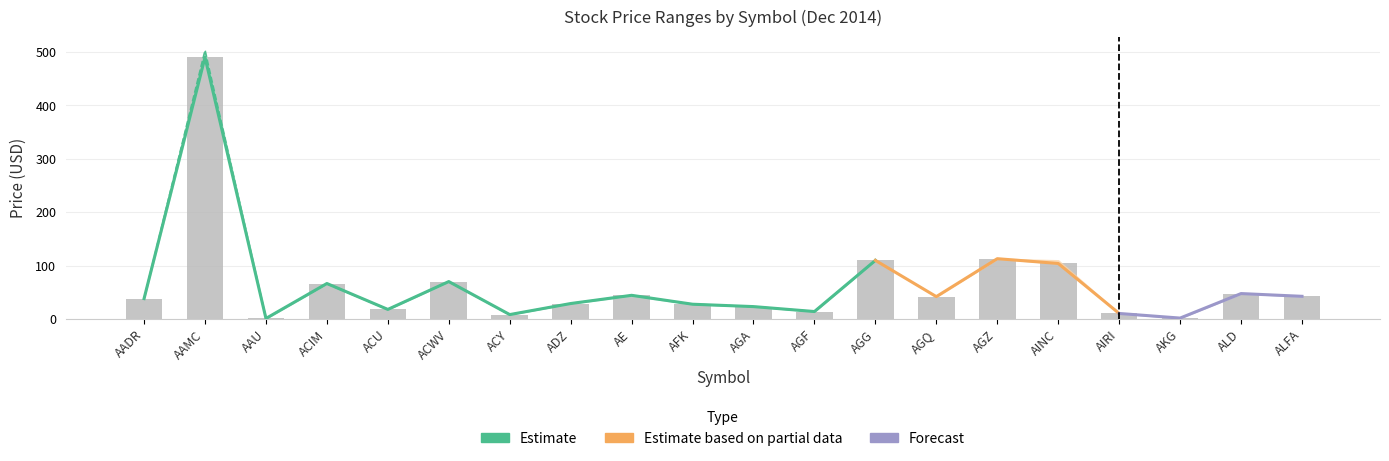

What is the average value of the Close series?

65.1